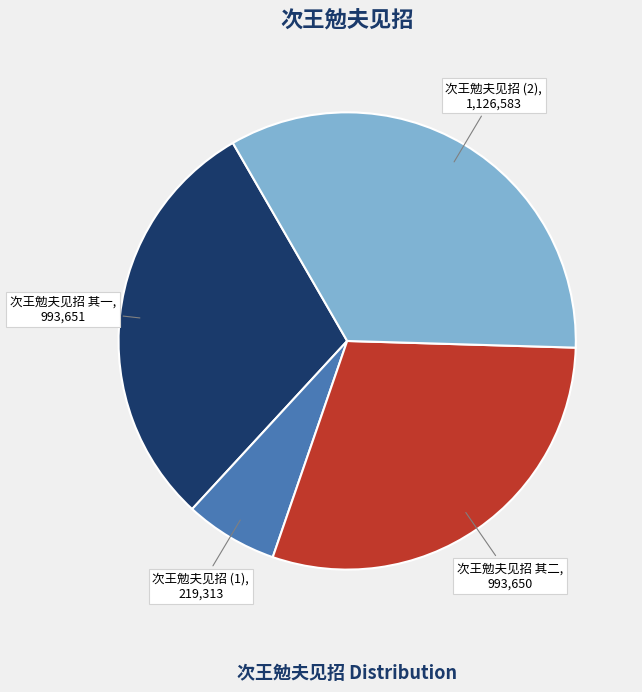

Is there any slice that represents more than half of the pie?

No